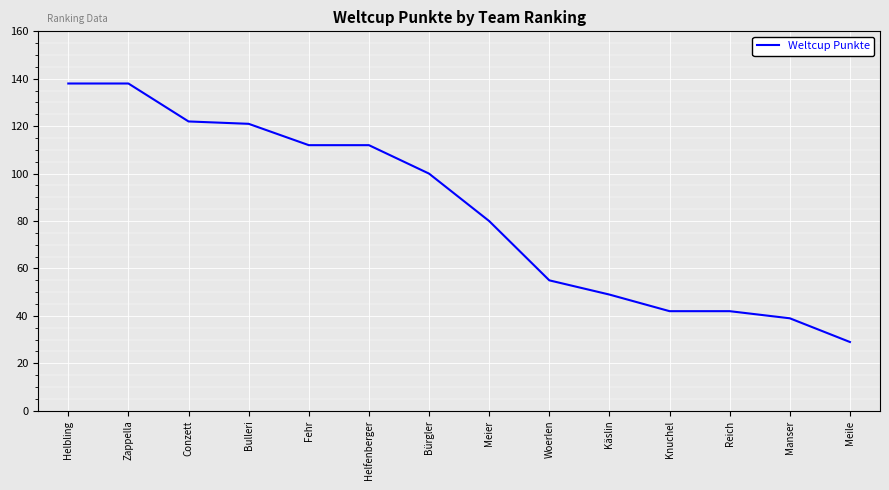

What is the sum of all values?

1179